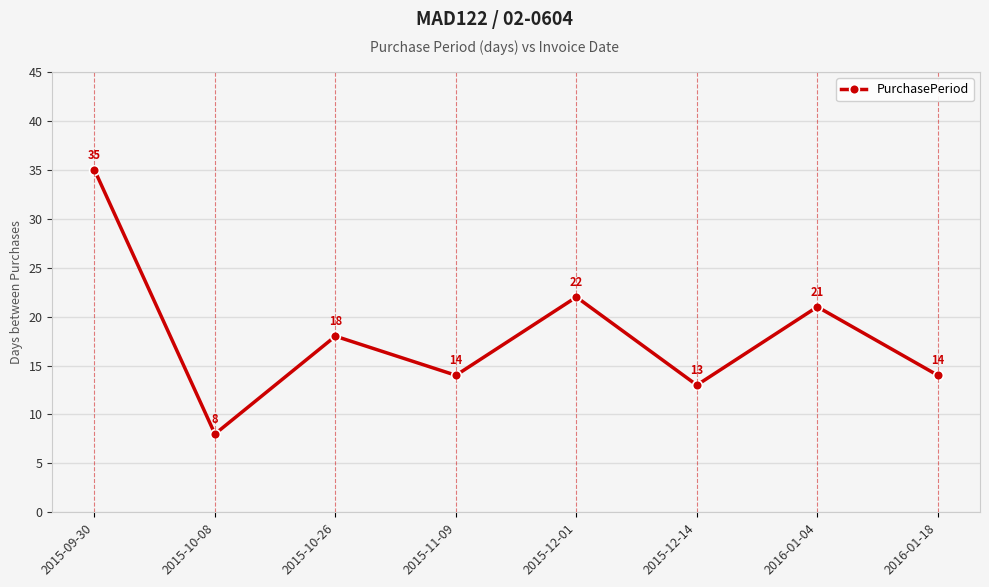

Is it true that the value at 2016-01-18 is 4?

False